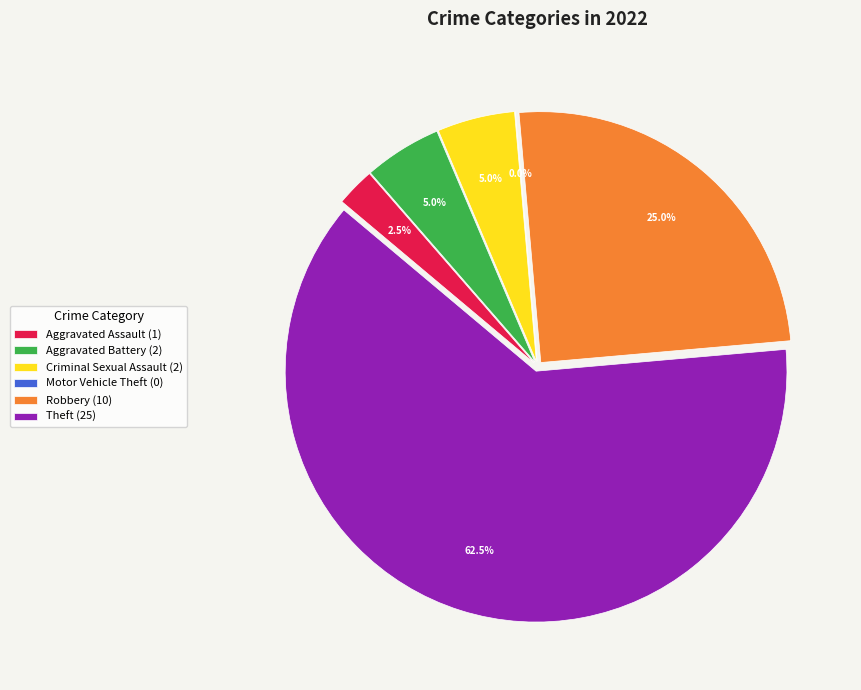

Count the number of slices in the pie.

6